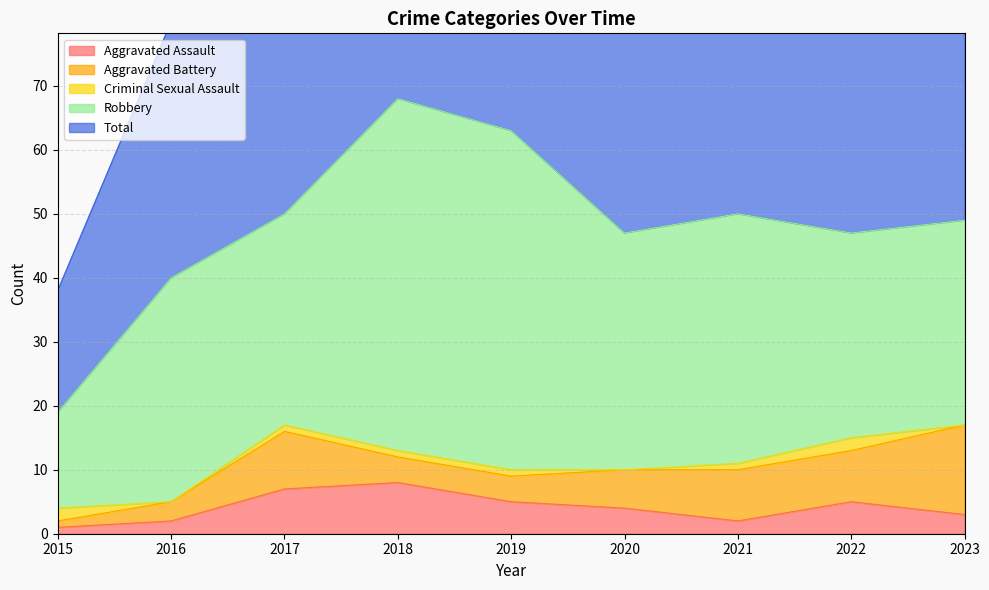

Is it true that Robbery equals 73 at 2018?

False